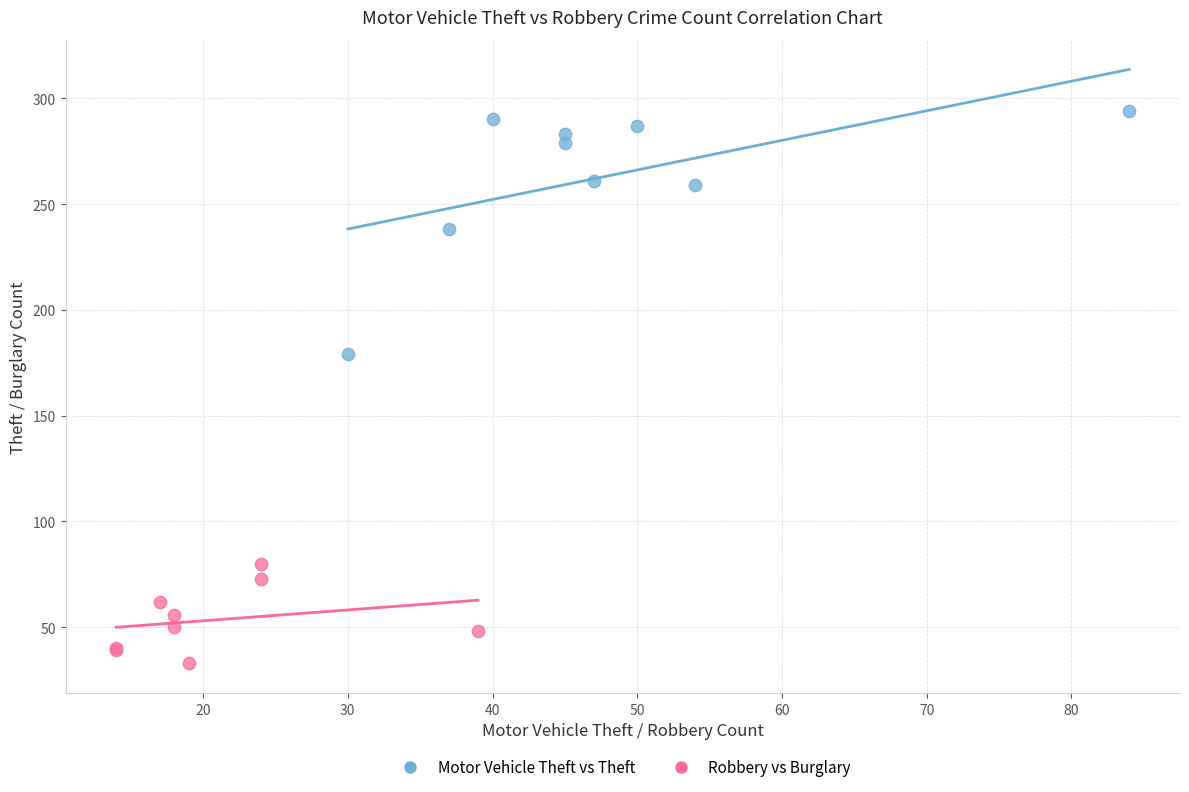

Which series has the largest Y range (max minus min)?

Motor Vehicle Theft vs Theft